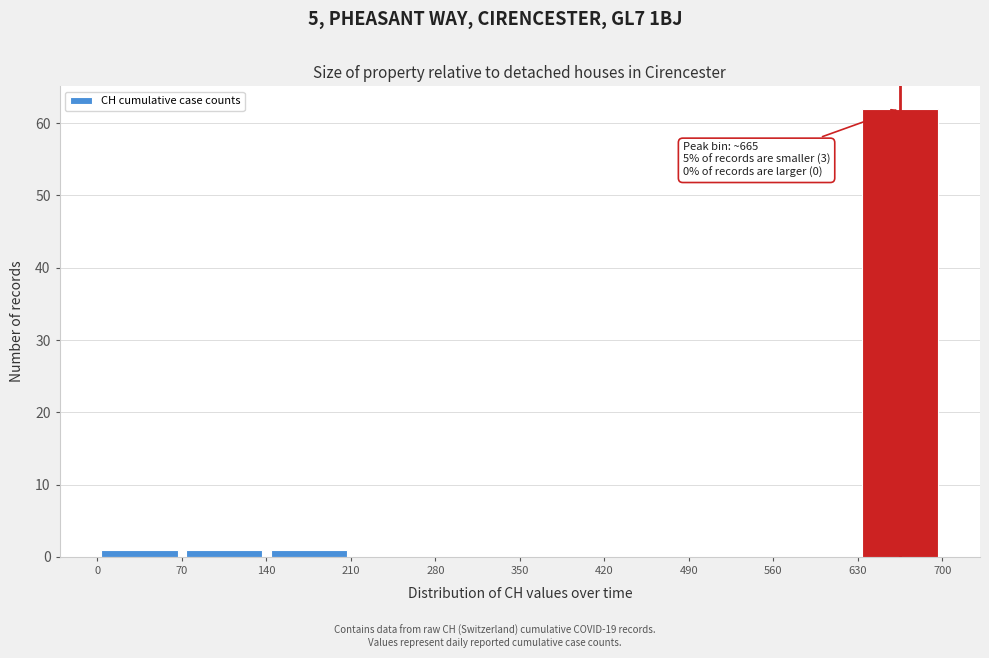

Over which range of the x-axis is the bar tallest?

630 to 700